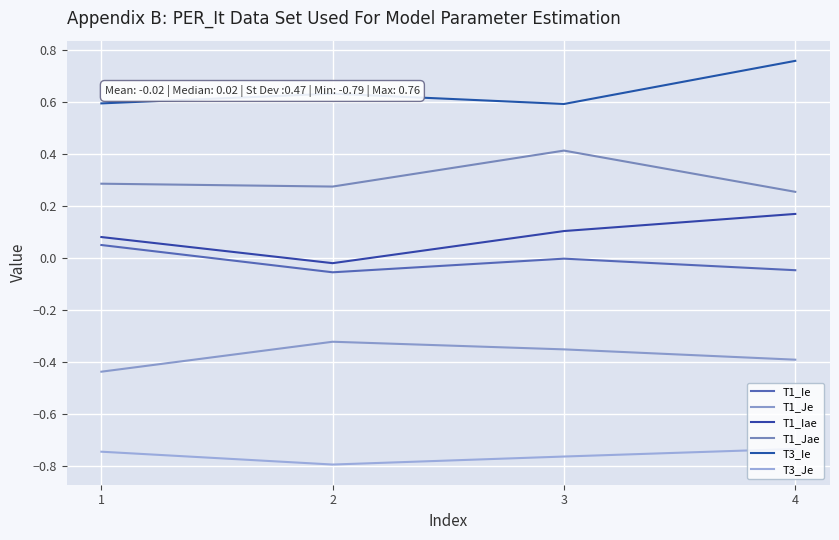

True or false: T1_Jae and T1_Je intersect in this chart.

False